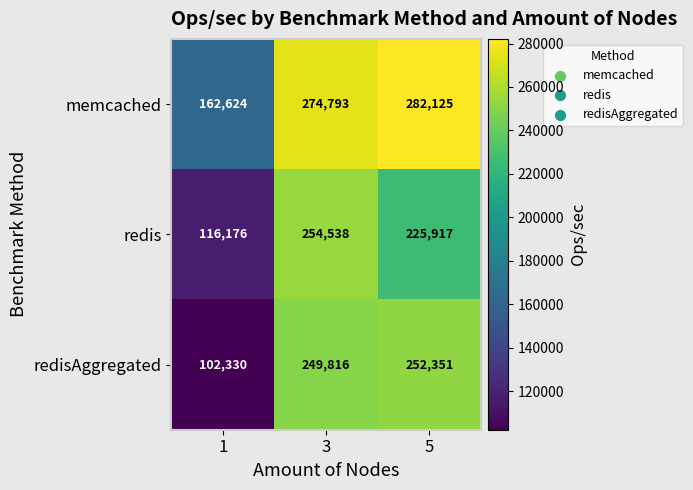

The redis series shows 191023 at 1. True or false?

False